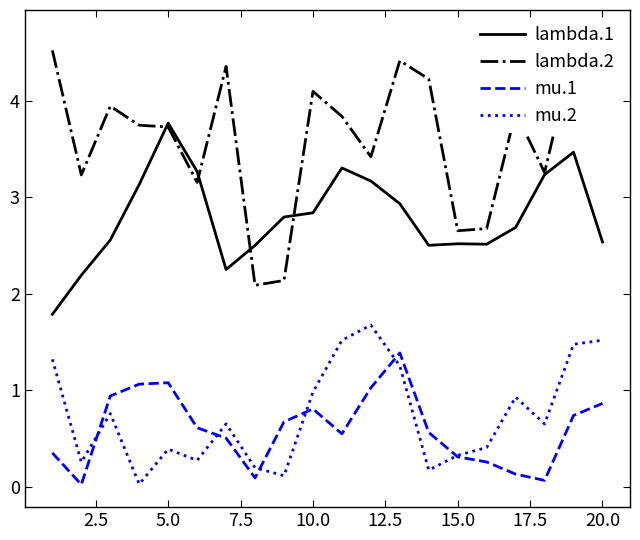

True or false: lambda.1 has a value of 2.8 at 10.0.

True